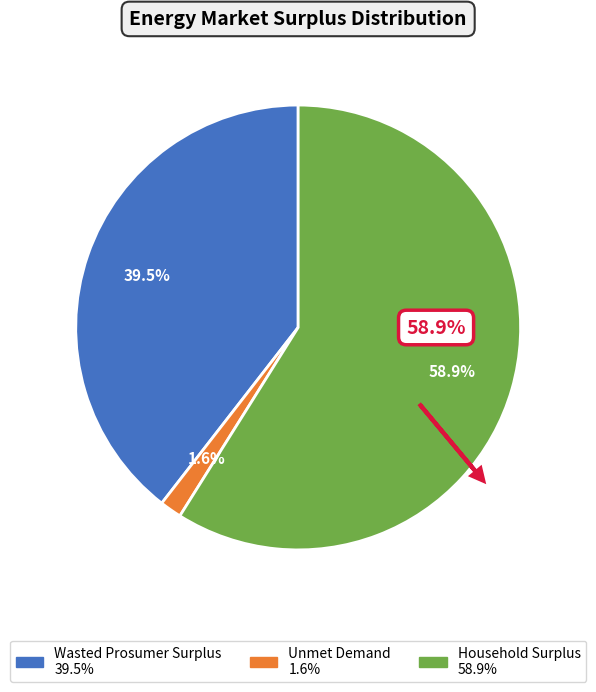

Combined, do Unmet Demand and Wasted Prosumer Surplus account for over 50%?

No